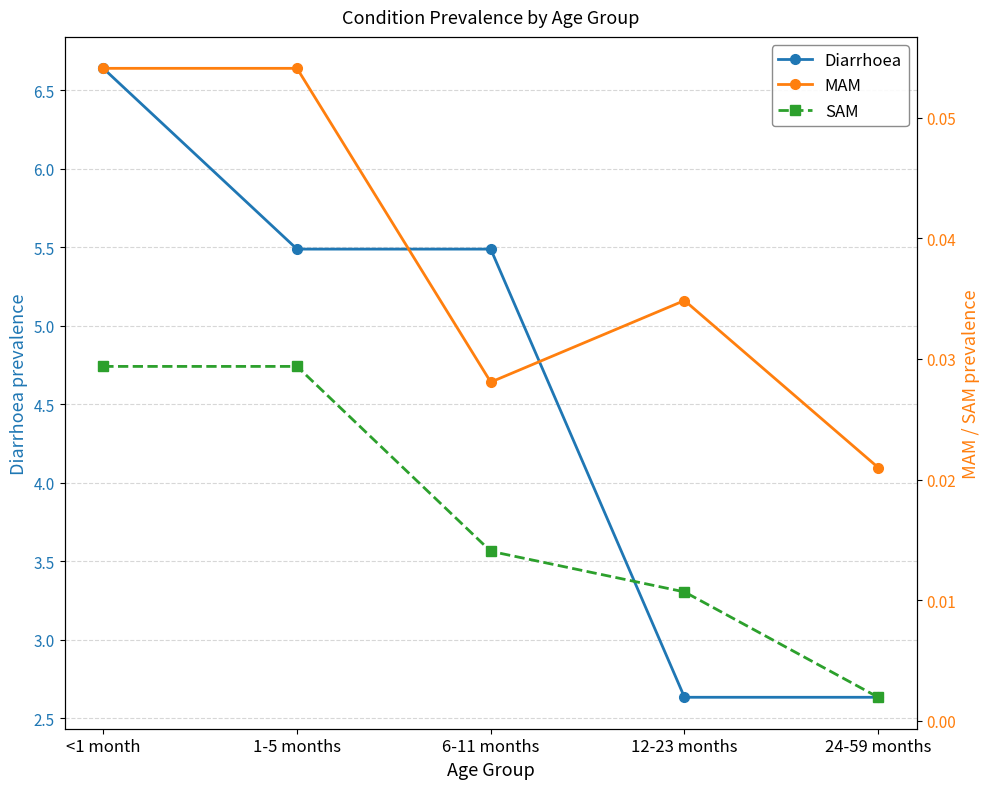

What is the label of the 3rd point from the right?

6-11 months